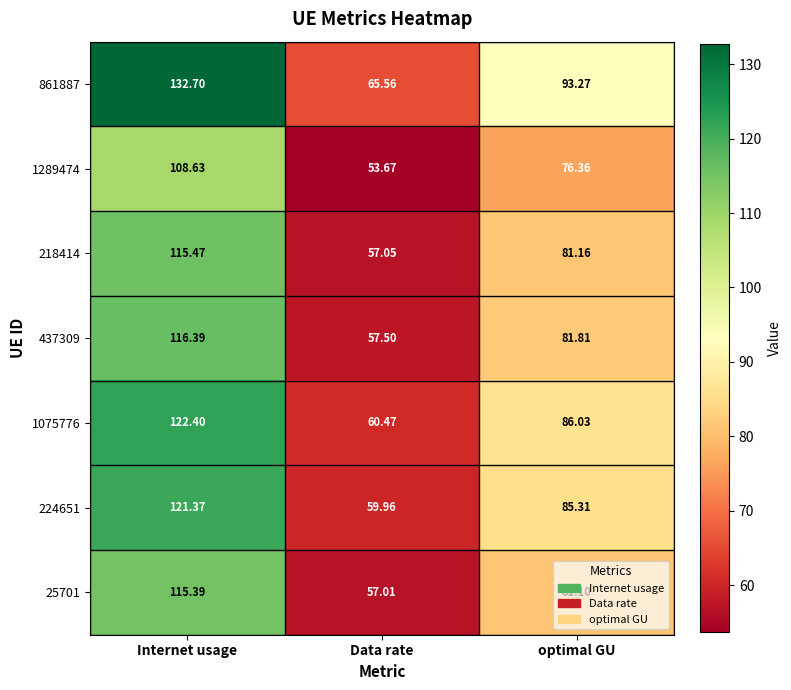

What is the spread (max minus min) of values at Data rate?

11.9